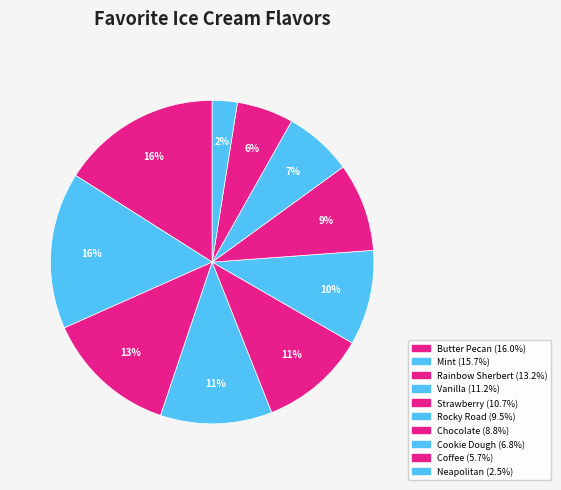

Does Butter Pecan account for over 50% of the chart?

No